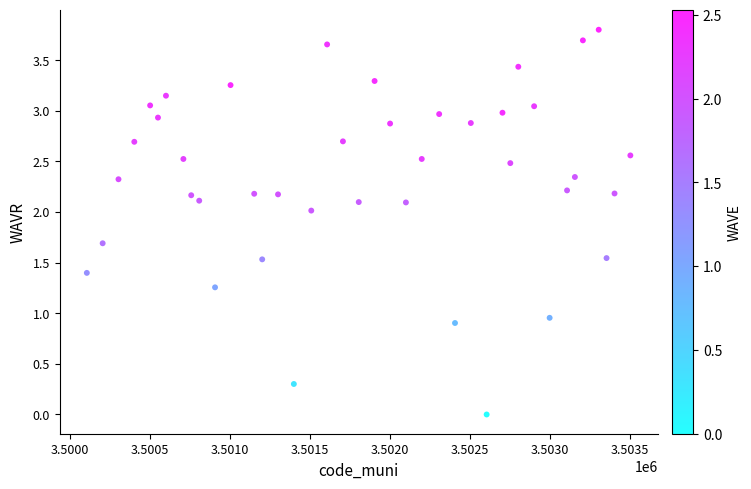

What is the range of X values (max minus min)?

3400.0